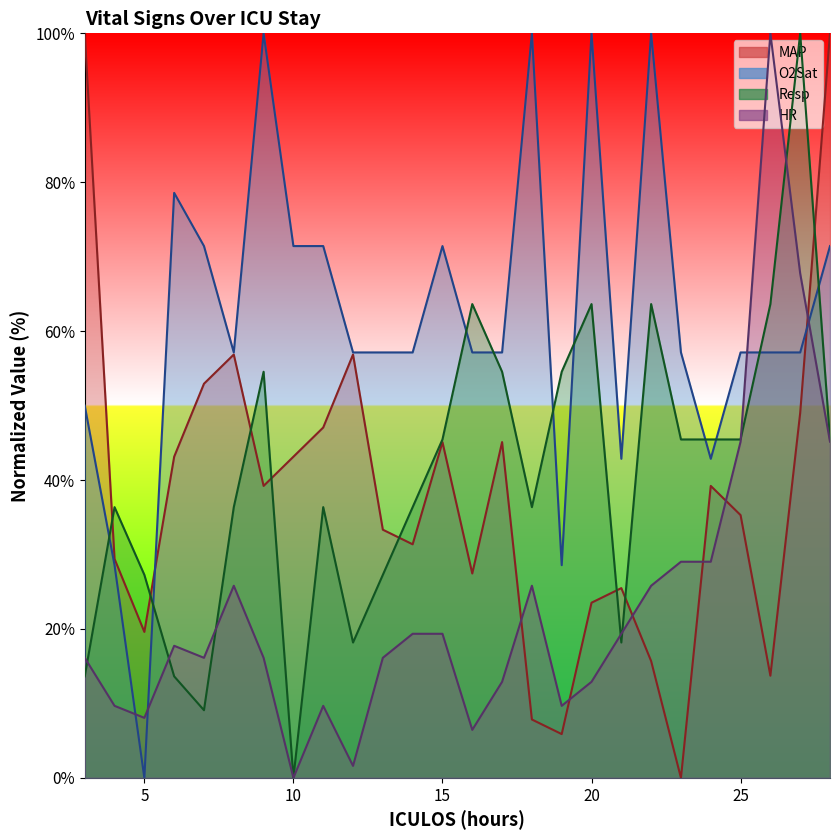

True or false: Resp has a value of 27.3 at 5.

True